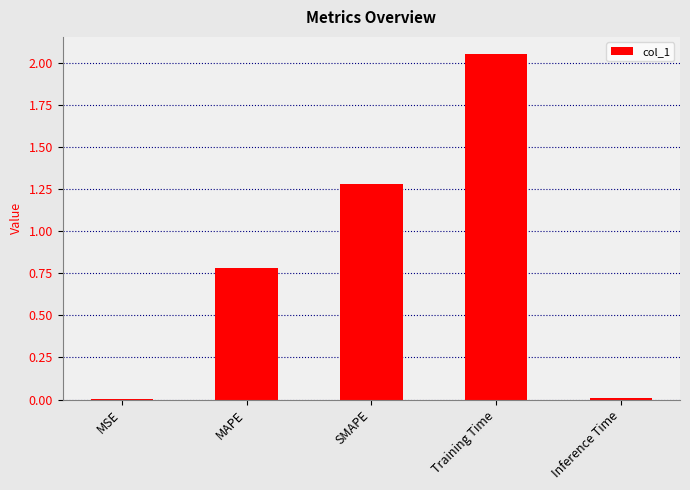

At which label is the value closest to 1?

MAPE